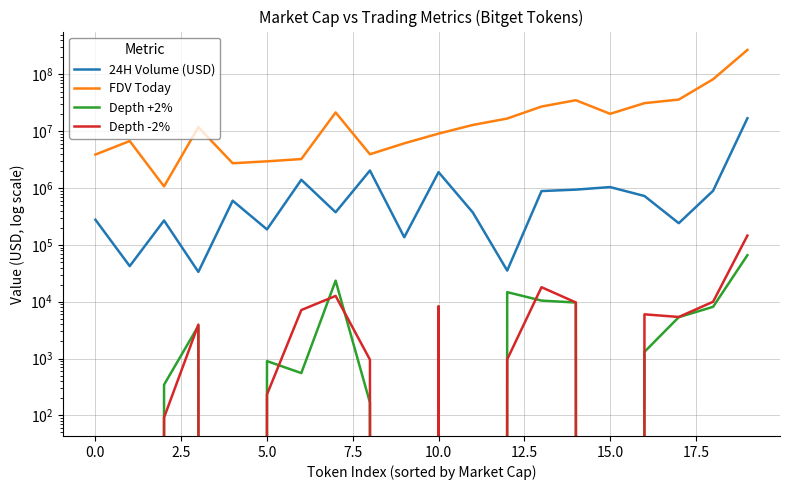

True or false: FDV Today has more than 0 points higher than both neighbors.

True